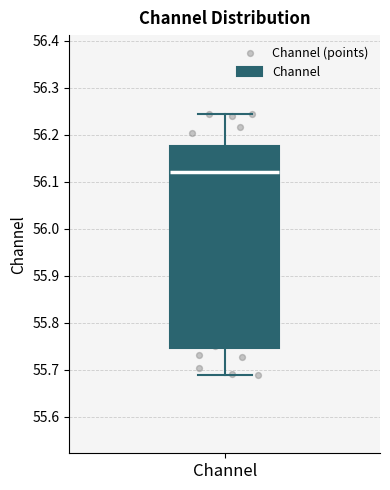

Where does the median line of the box for Channel sit on the y-axis? The values are not printed on the chart, so give them approximately, as read against the axis.

56.12